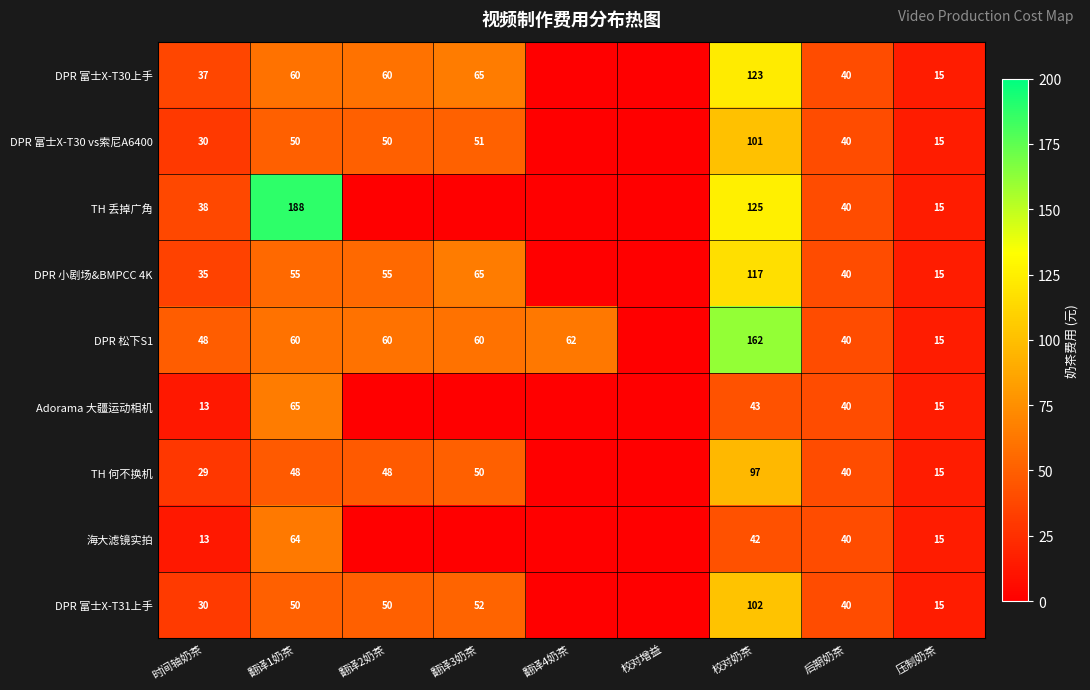

What is the difference between the DPR 富士X-T31上手 values at 翻译1奶茶 and 时间轴奶茶?

20